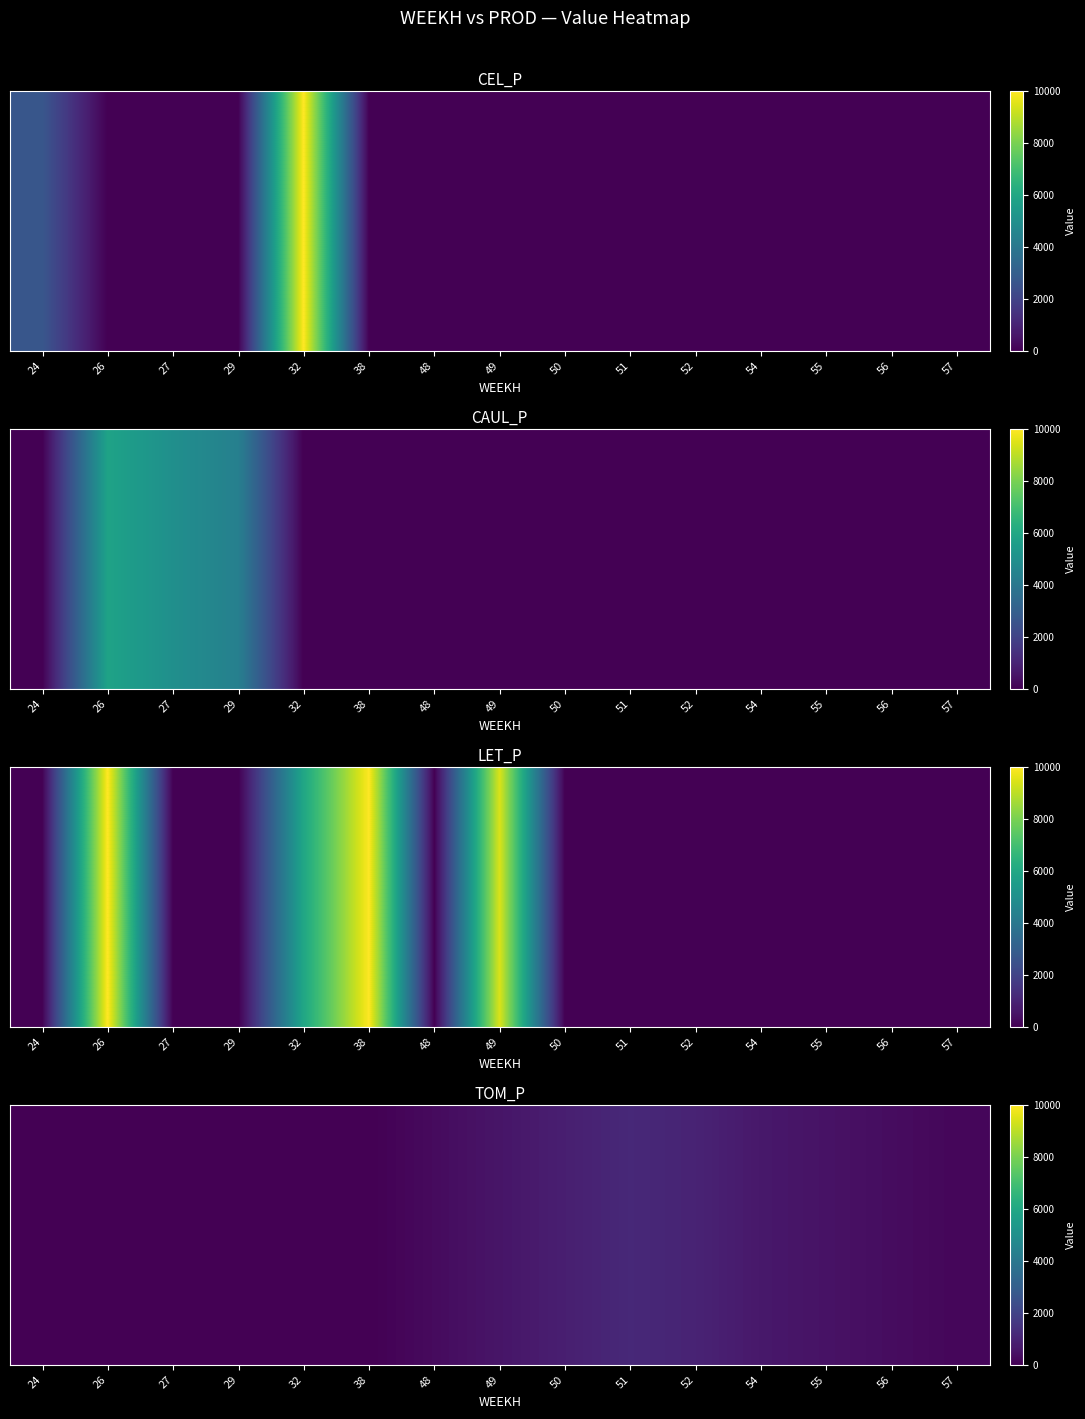

How many values are above zero?

9